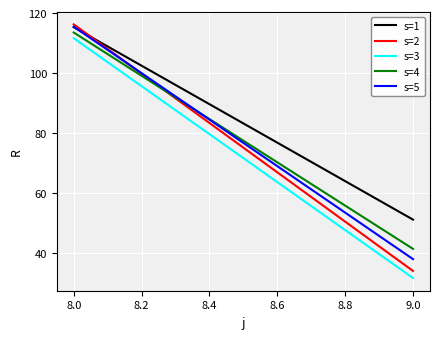

What is the label of the 2nd point from the left?

9.0